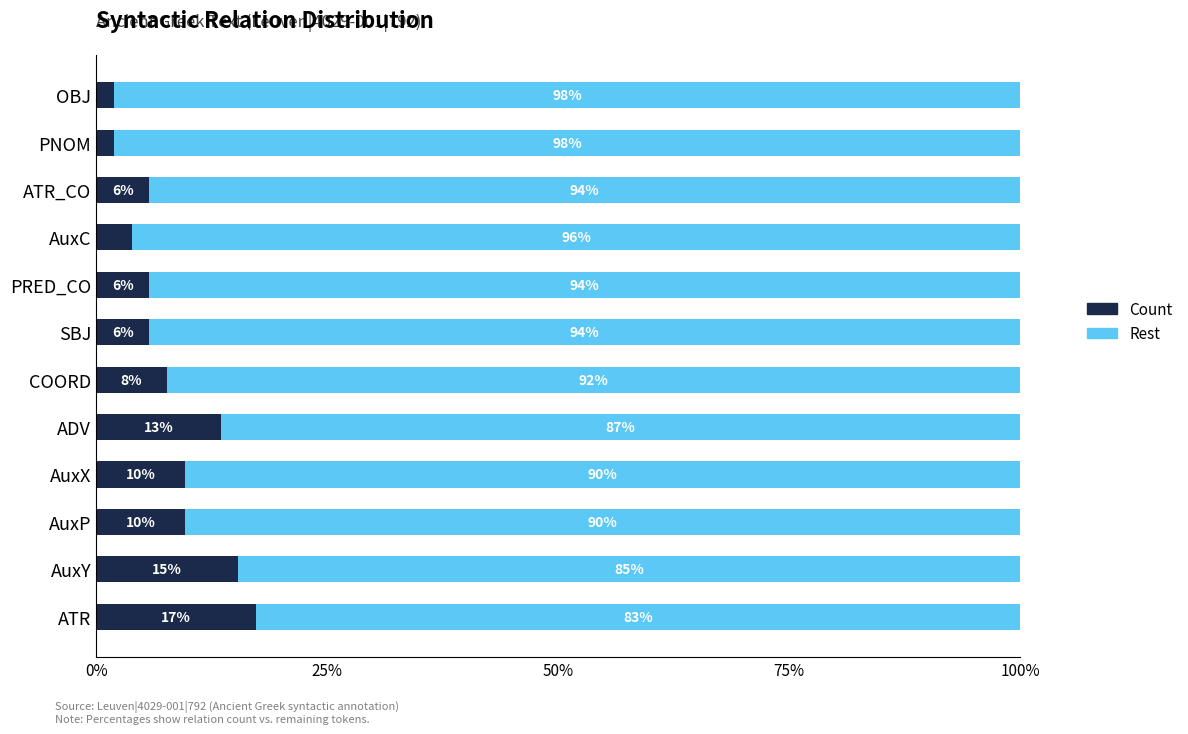

What is the total value across all series at AuxC?

100.0